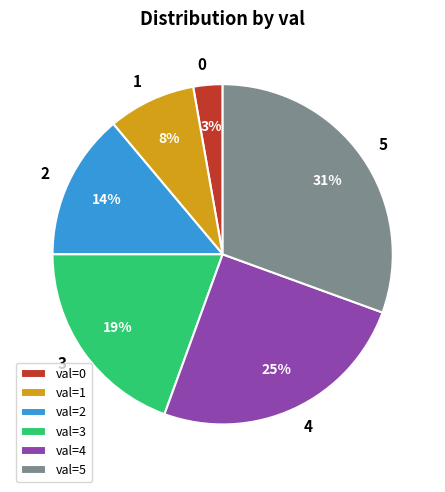

Is it true that 2 is 2% of the pie?

False